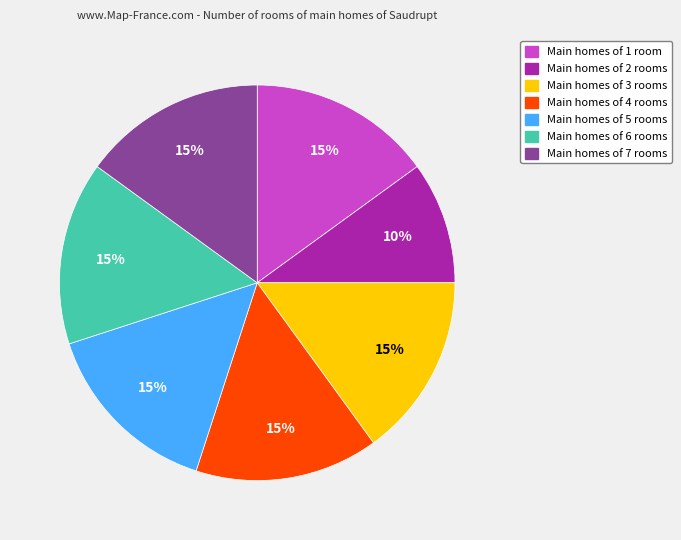

Which slice is the smallest?

Main homes of 2 rooms